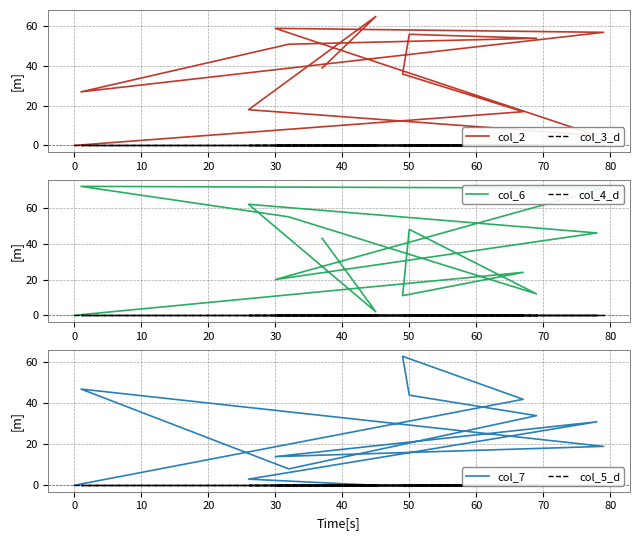

In col_6, how many points are lower than both neighbors (excluding endpoints)?

4